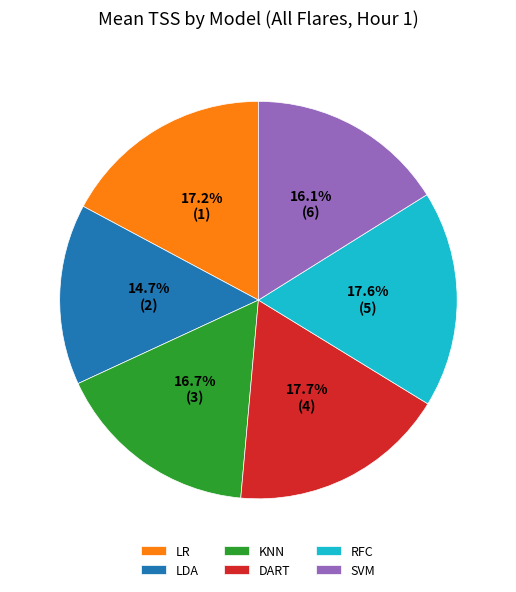

Which slice is the smallest?

LDA